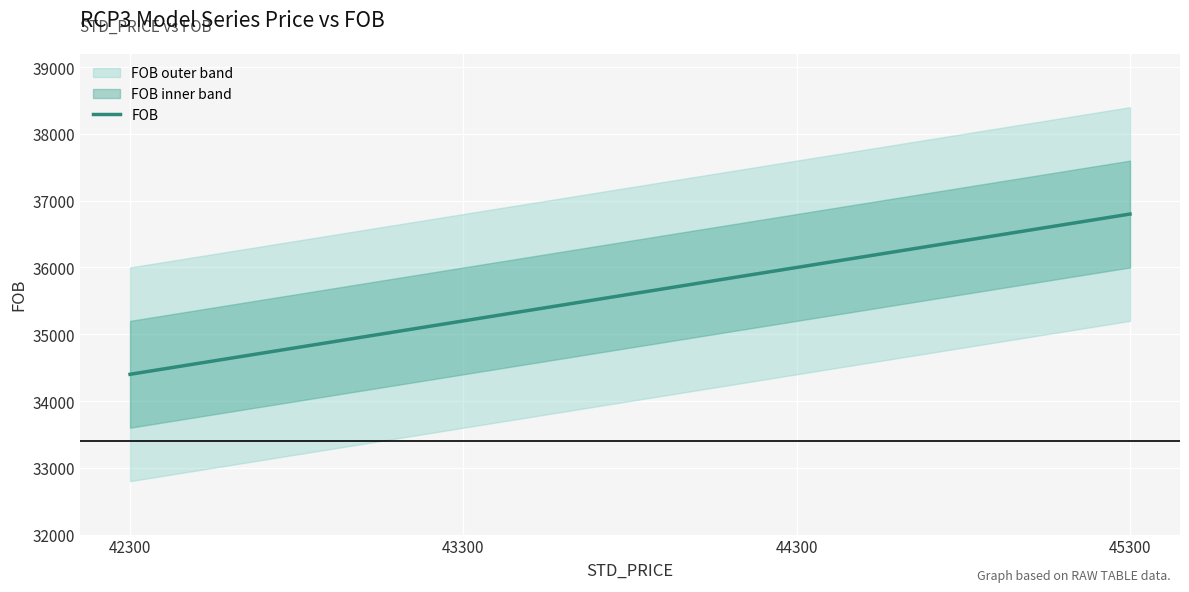

Between 44300 and 42300, which is larger?

44300